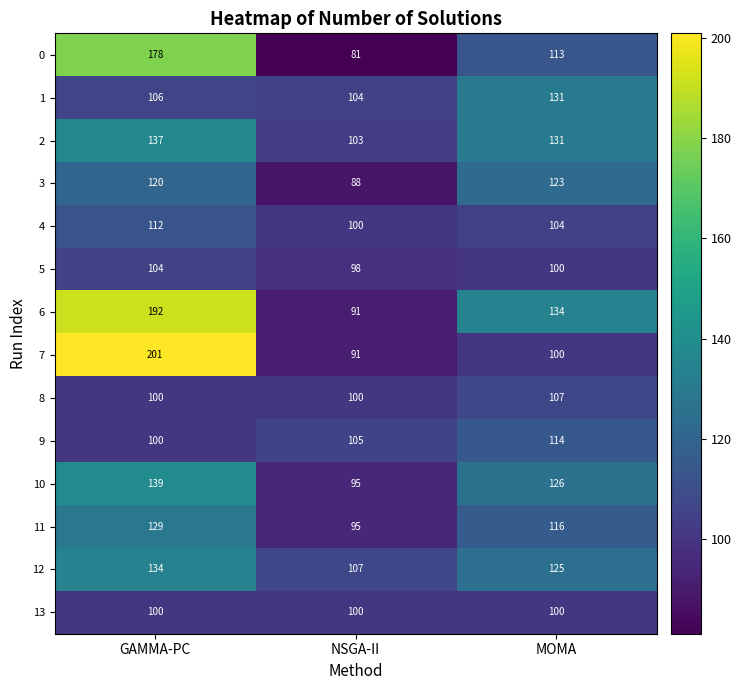

What is the difference between the highest and lowest values at MOMA?

34